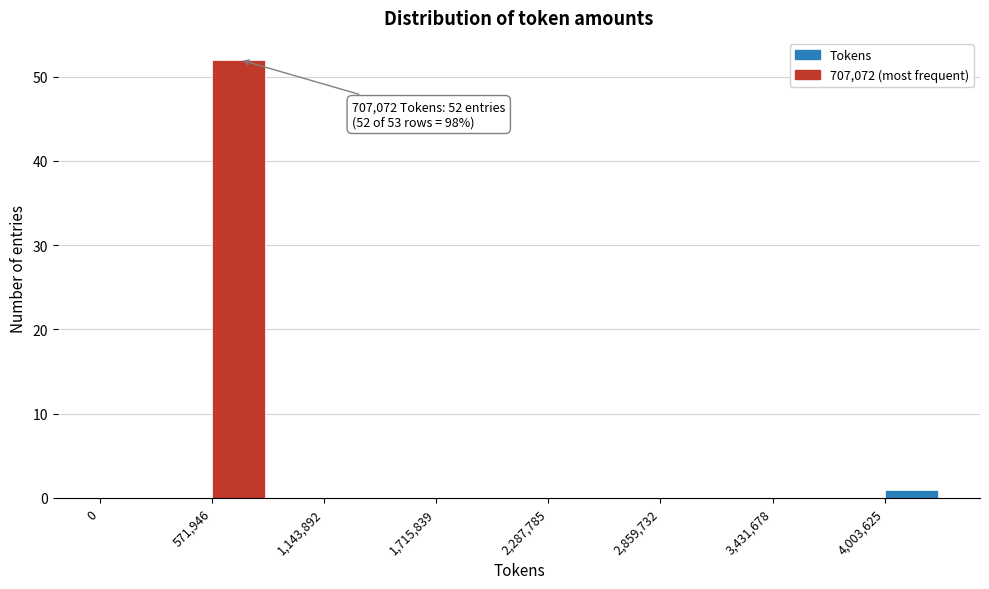

Read against the x-axis, roughly where is the centre of the tallest bar?

700000